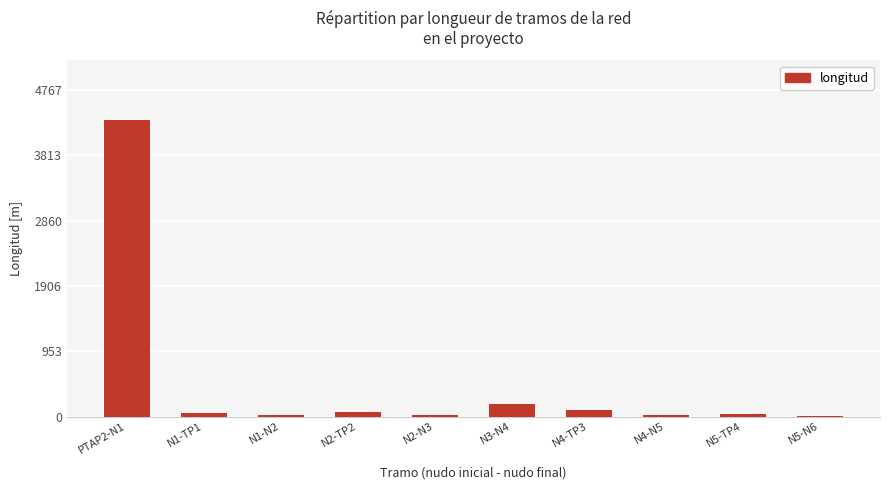

What is the sum of all values?

4841.7